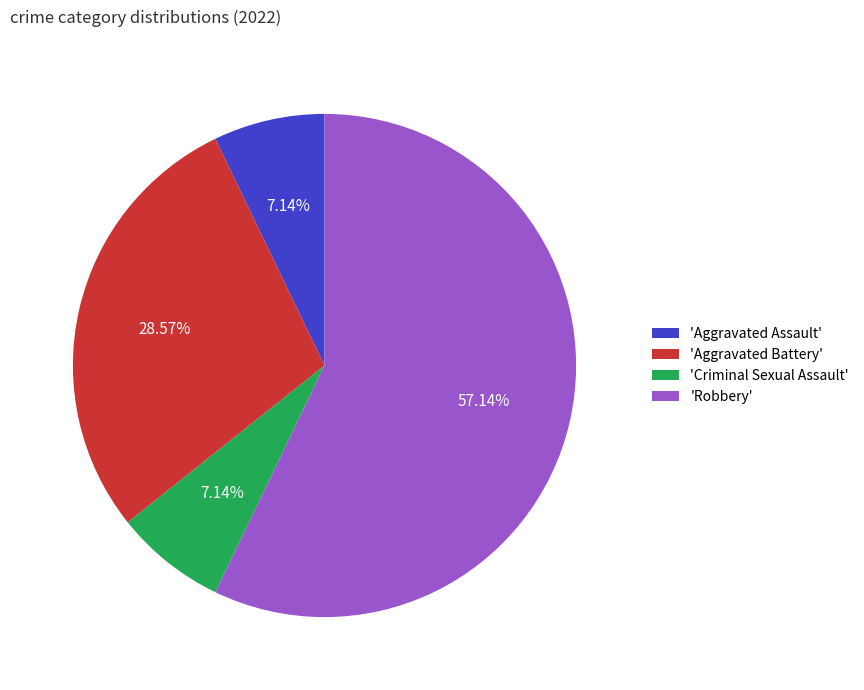

Does 'Robbery' represent more than half of the total?

Yes